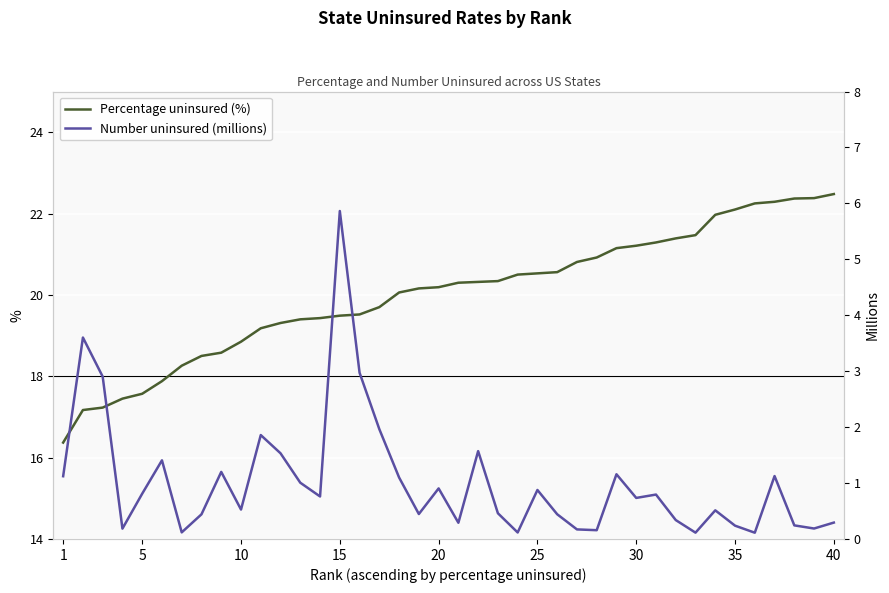

Reading left to right, extract all data points from this chart.

Percentage uninsured (%): 16.4	17.2	17.2	17.4	17.6	17.9	18.3	18.5	18.6	18.9	19.2	19.3	19.4	19.4	19.5	19.5	19.7	20.1	20.2	20.2	20.3	20.3	20.3	20.5	20.5	20.6	20.8	20.9	21.1	21.2	21.3	21.4	21.5	22.0	22.1	22.2	22.3	22.4	22.4	22.5
Number uninsured (millions): 1.1	3.6	2.9	0.2	0.8	1.4	0.1	0.4	1.2	0.5	1.9	1.5	1.0	0.8	5.9	3.0	2.0	1.1	0.4	0.9	0.3	1.6	0.5	0.1	0.9	0.4	0.2	0.2	1.2	0.7	0.8	0.3	0.1	0.5	0.2	0.1	1.1	0.2	0.2	0.3